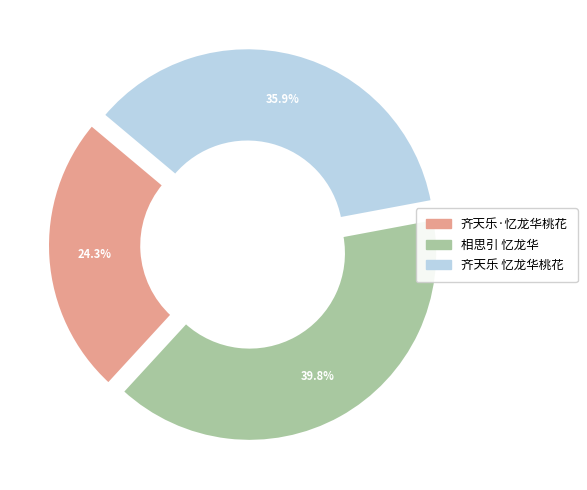

How many slices are in this pie chart?

3